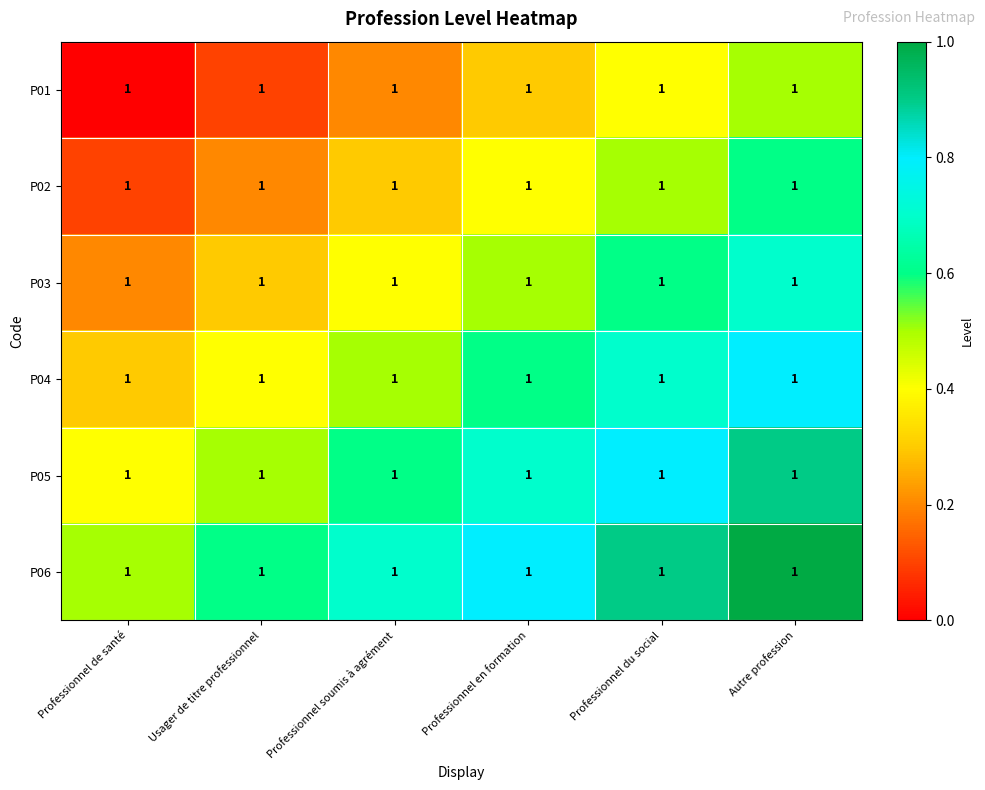

Count the P05 values in the range 0 to 1.

6